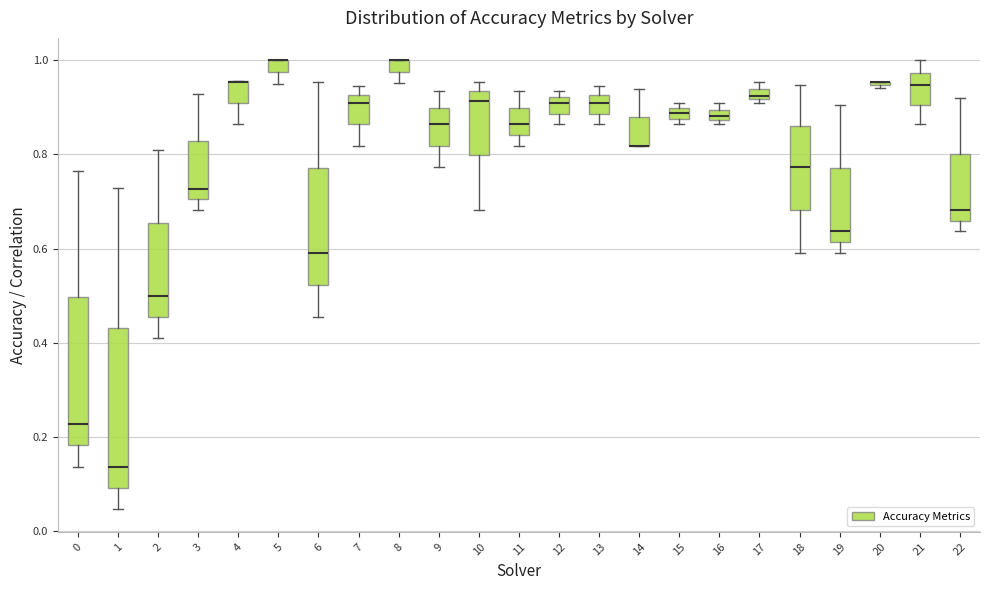

Comparing the boxes themselves (not the whiskers), which one is the tallest?

1